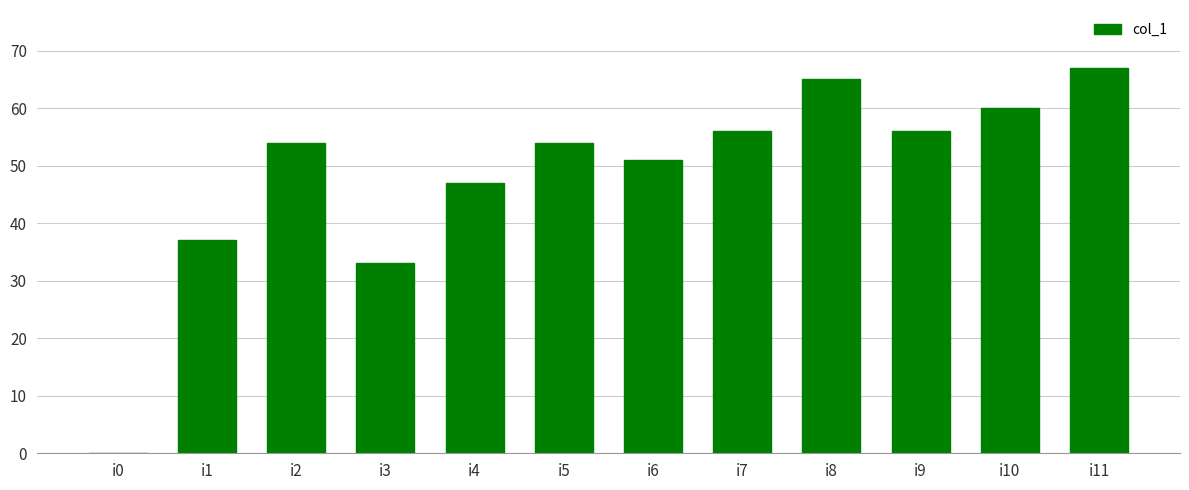

What is the change in value from i4 to i10?

+13